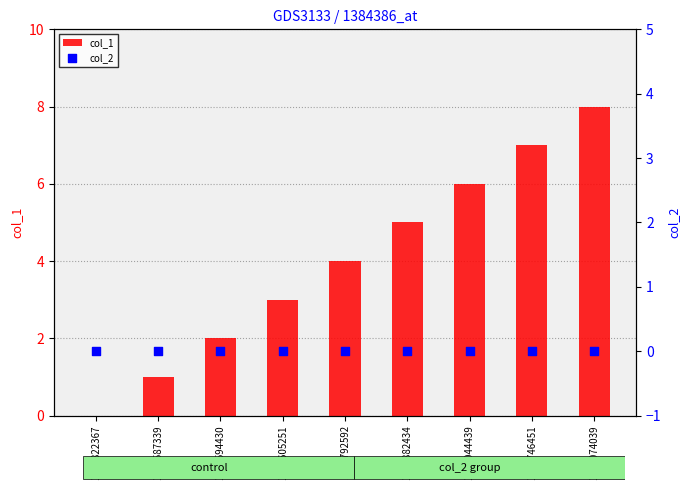

Which series has the largest total across all categories?

col_1